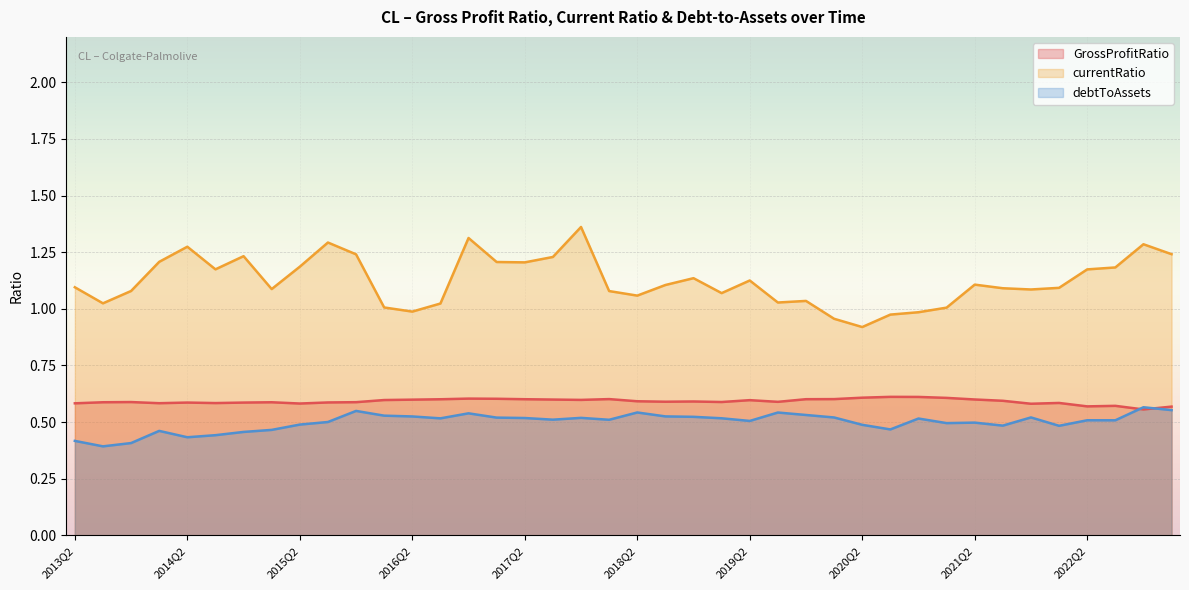

How many intersections are there between debtToAssets and GrossProfitRatio?

2